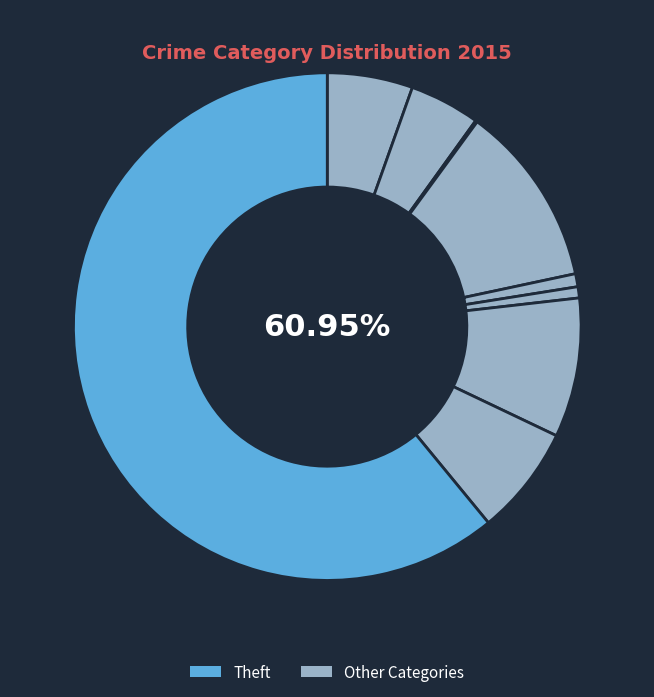

How many slices are in this pie chart?

9